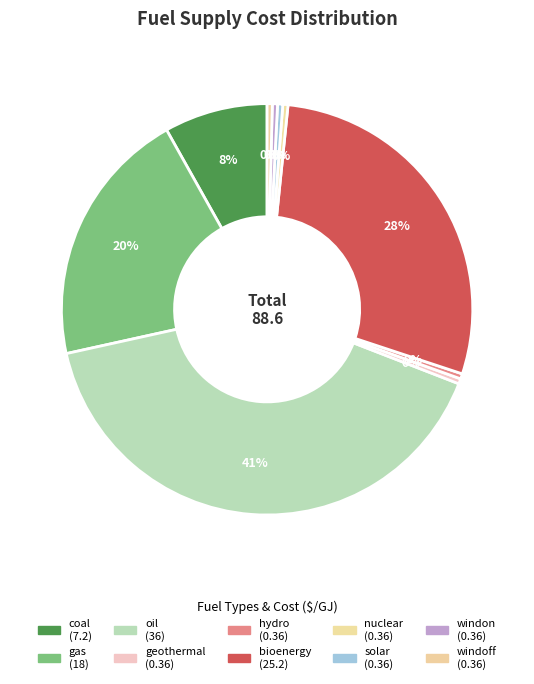

Does oil represent more than half of the total?

No